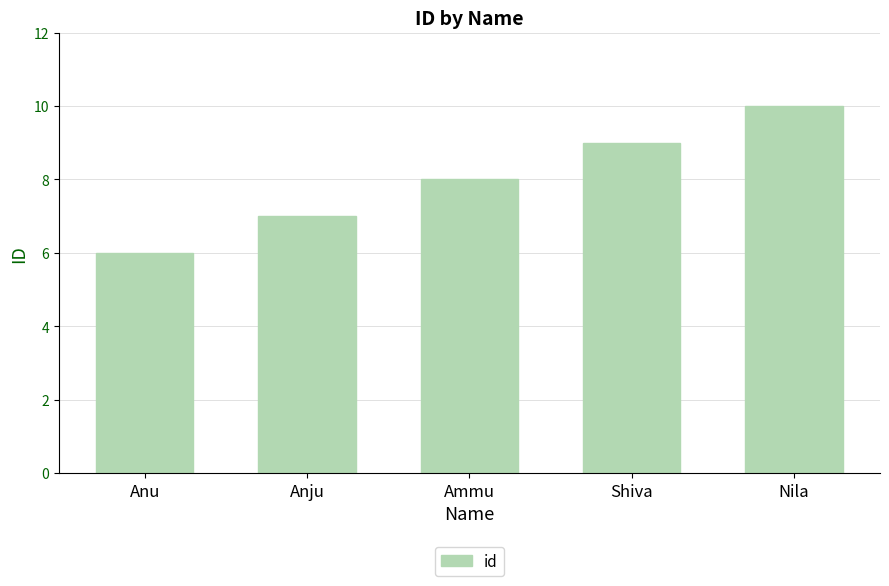

At which category does the chart reach its peak across all series?

Nila